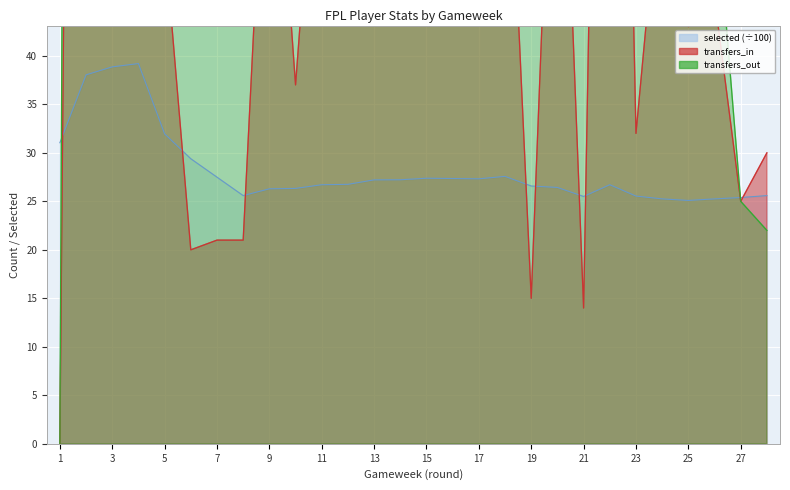

What are all the series names shown in the legend?

selected, transfers_in, transfers_out